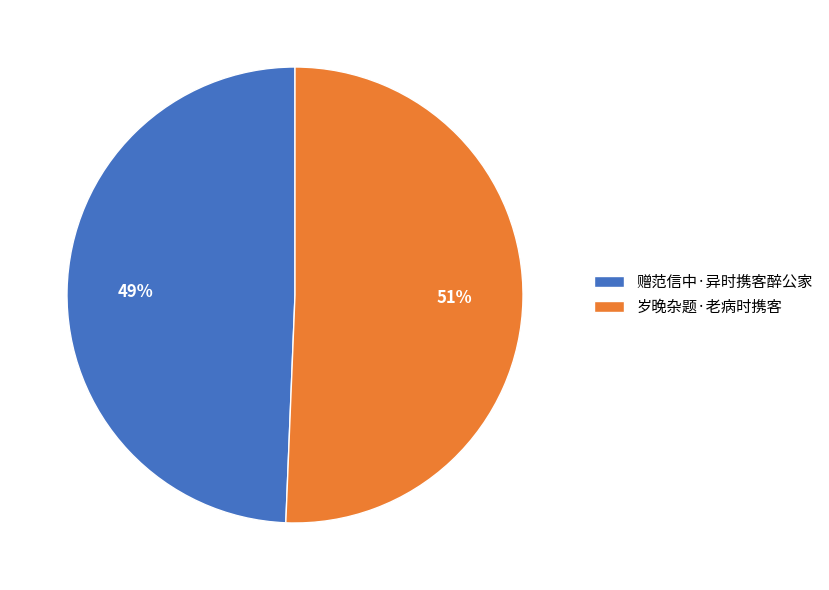

To the nearest percent, what portion does 赠范信中·异时携客醉公家 represent?

49%